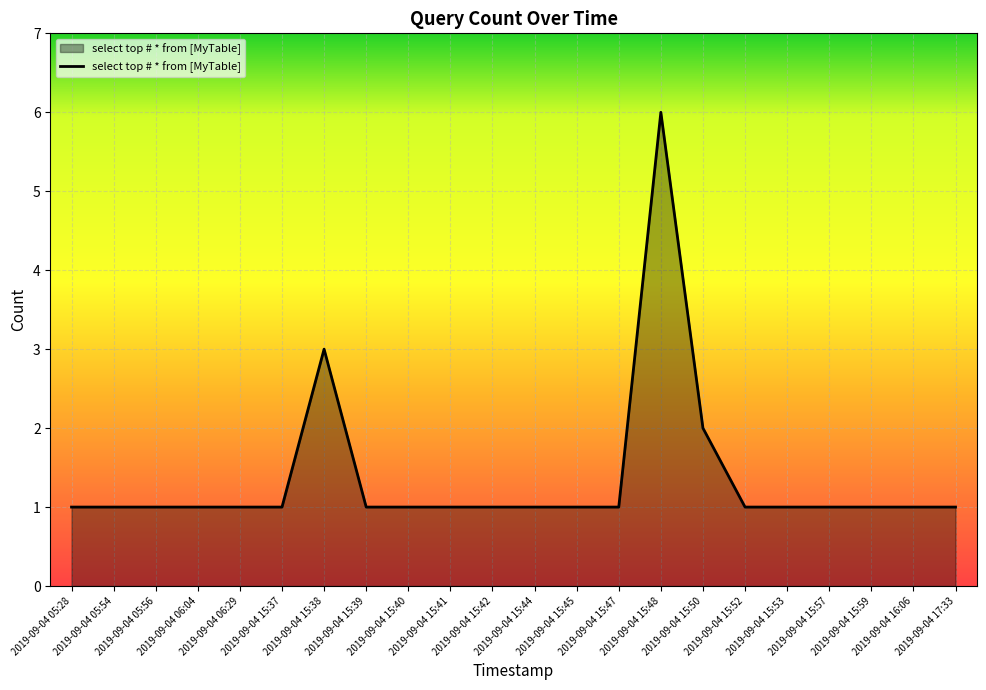

The value at 2019-09-04 05:56 is 2. True or false?

False